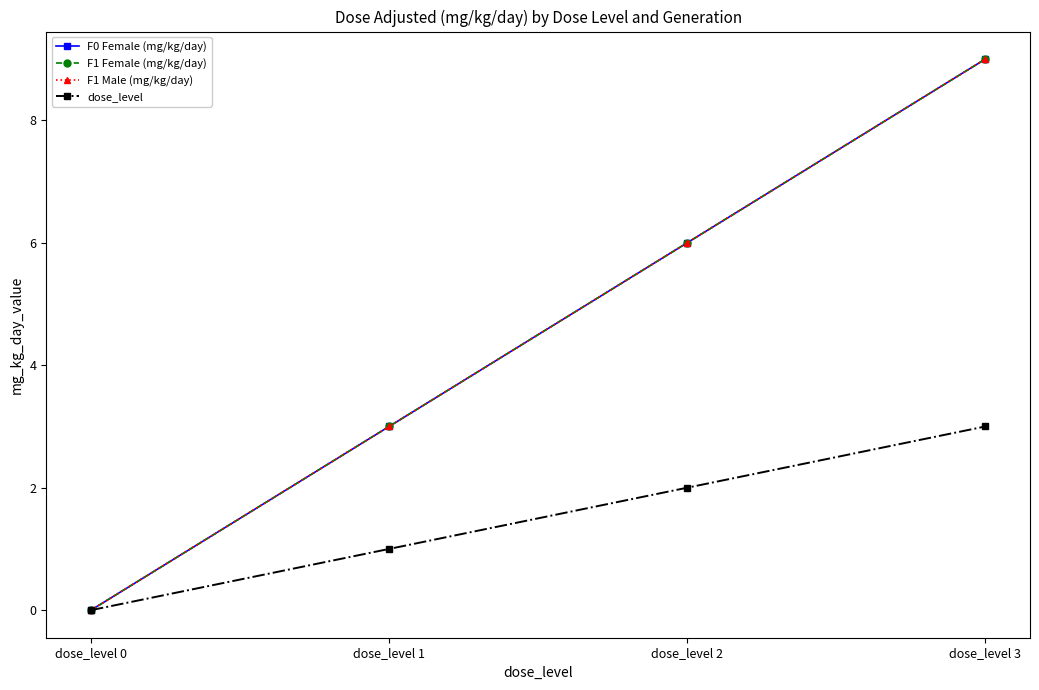

What is the greatest value displayed?

9